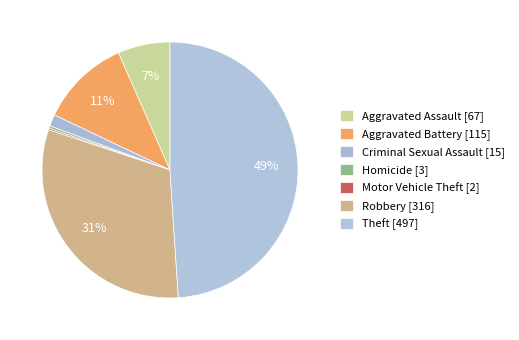

To the nearest percent, what is the combined percentage of Homicide and Aggravated Battery?

12%